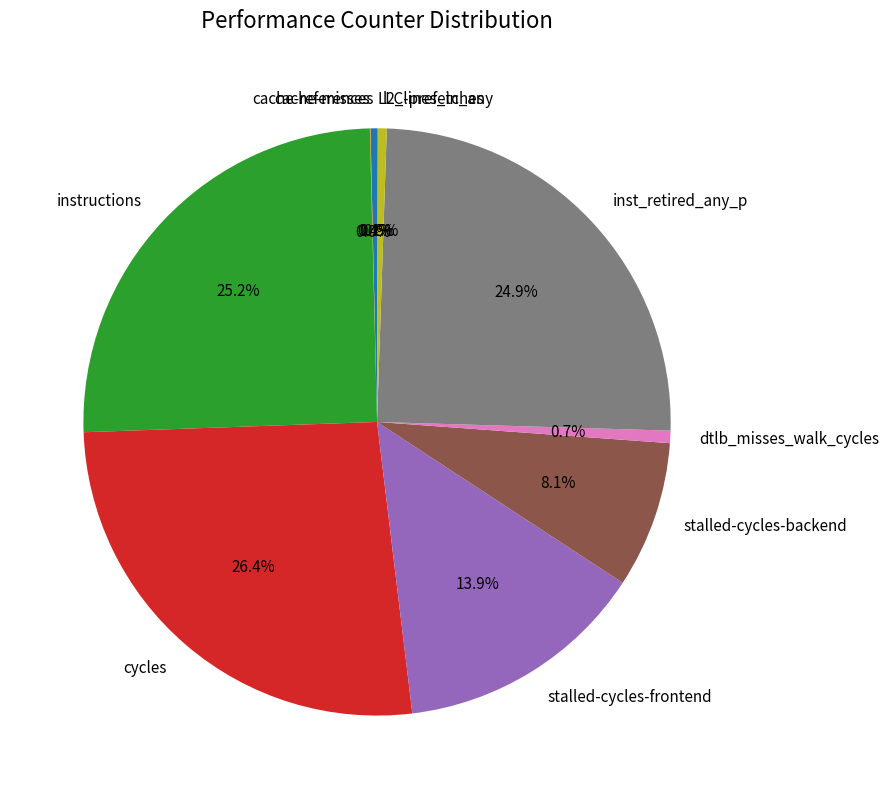

Does instructions represent more than half of the total?

No